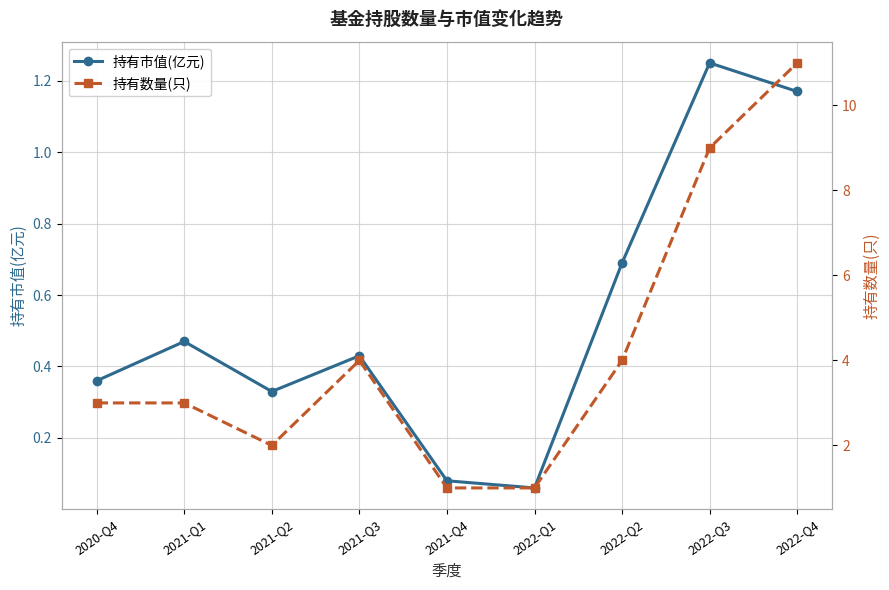

What is the maximum value shown in the chart?

11.0